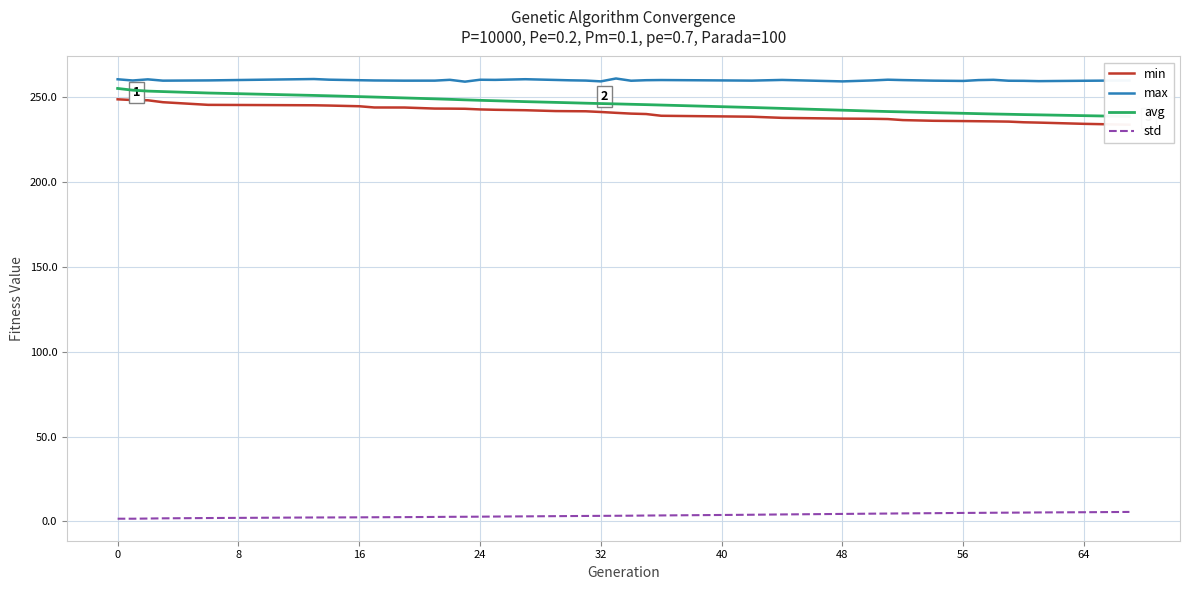

What is the maximum value for max?

261.1